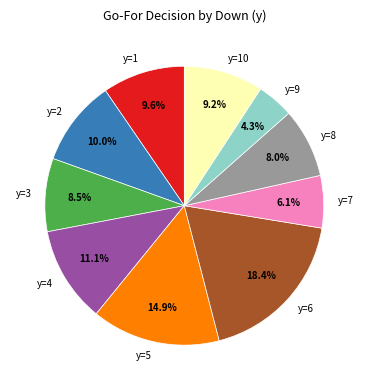

What is the total percentage of y=2 and y=4?

21.1%